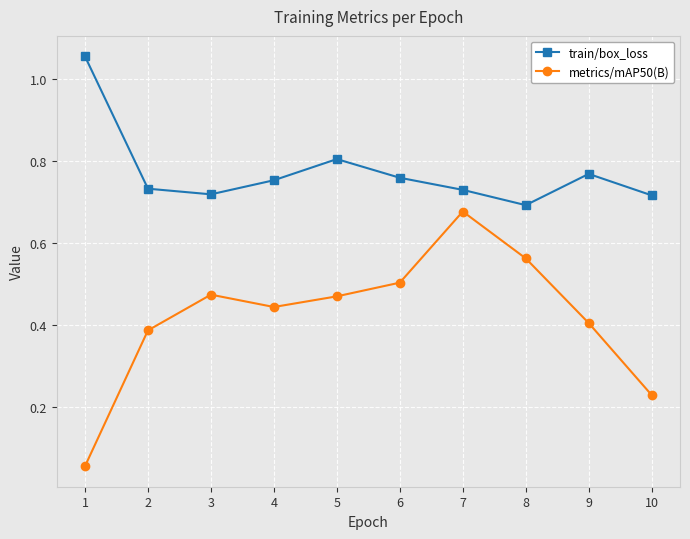

Is the value of metrics/mAP50(B) at 8 greater than the value of train/box_loss at 4?

No